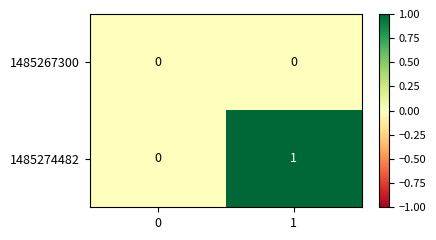

Reading left to right, extract all data points from this chart.

1485267300: 0=0	1=0
1485274482: 0=0	1=1